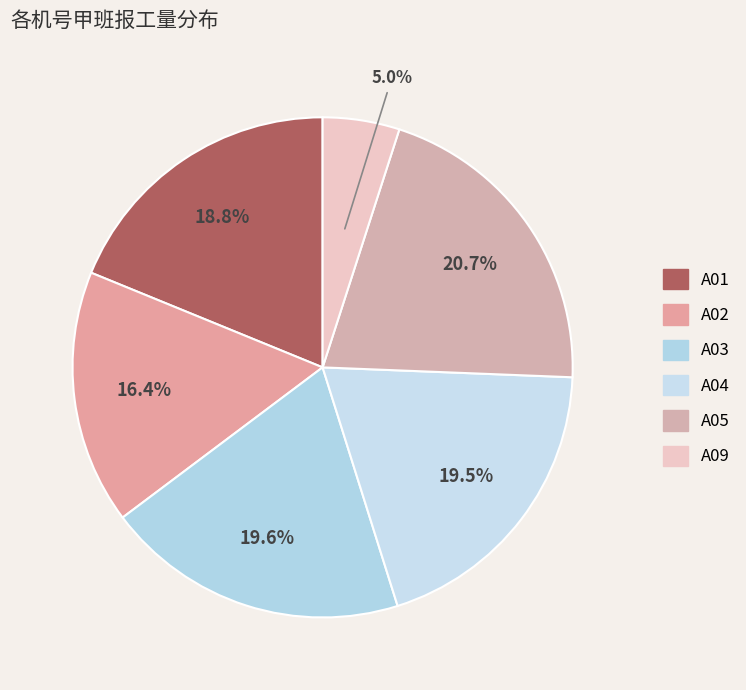

What percentage is the A09 slice, to the nearest percent?

5%